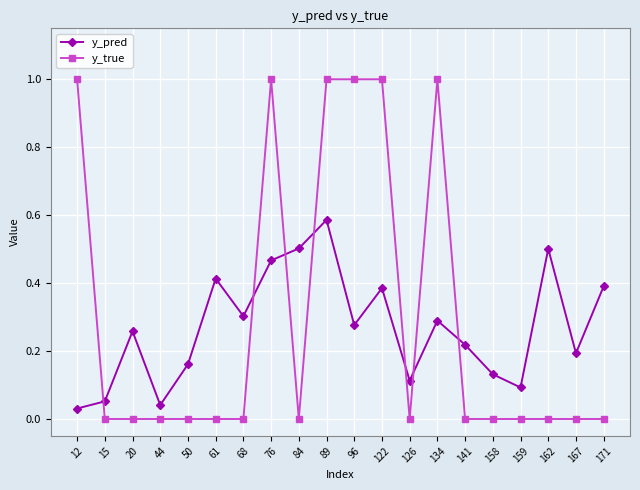

How many lines are shown in the chart?

2